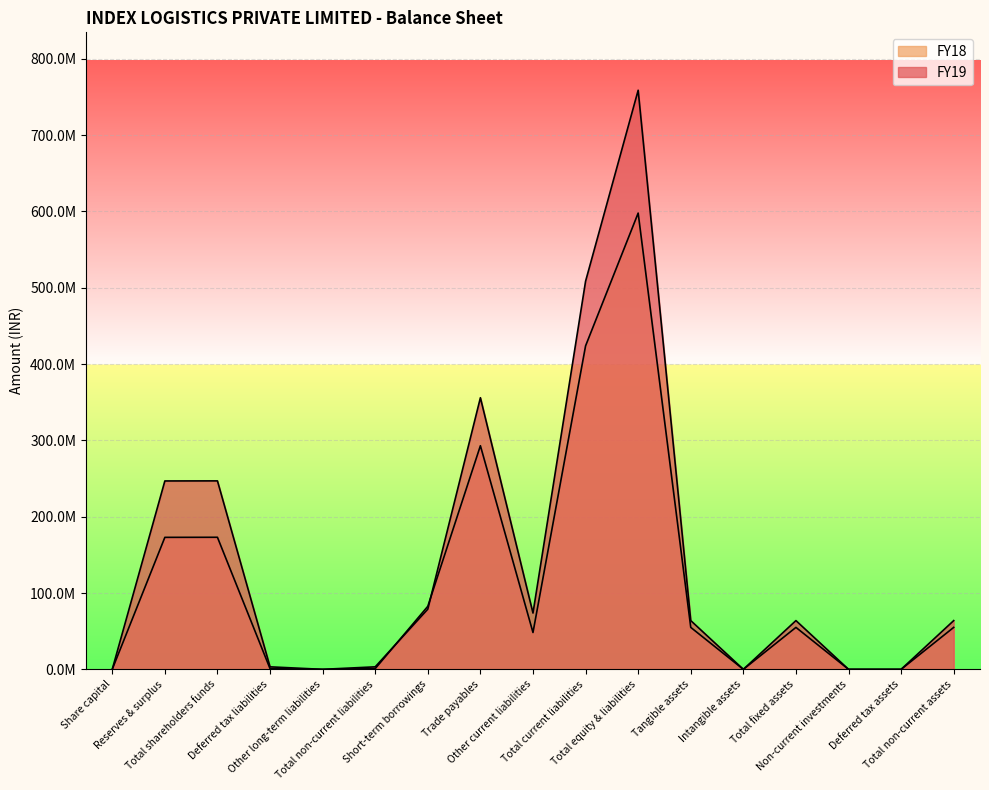

Where is the first local maximum for FY19?

Total shareholders funds